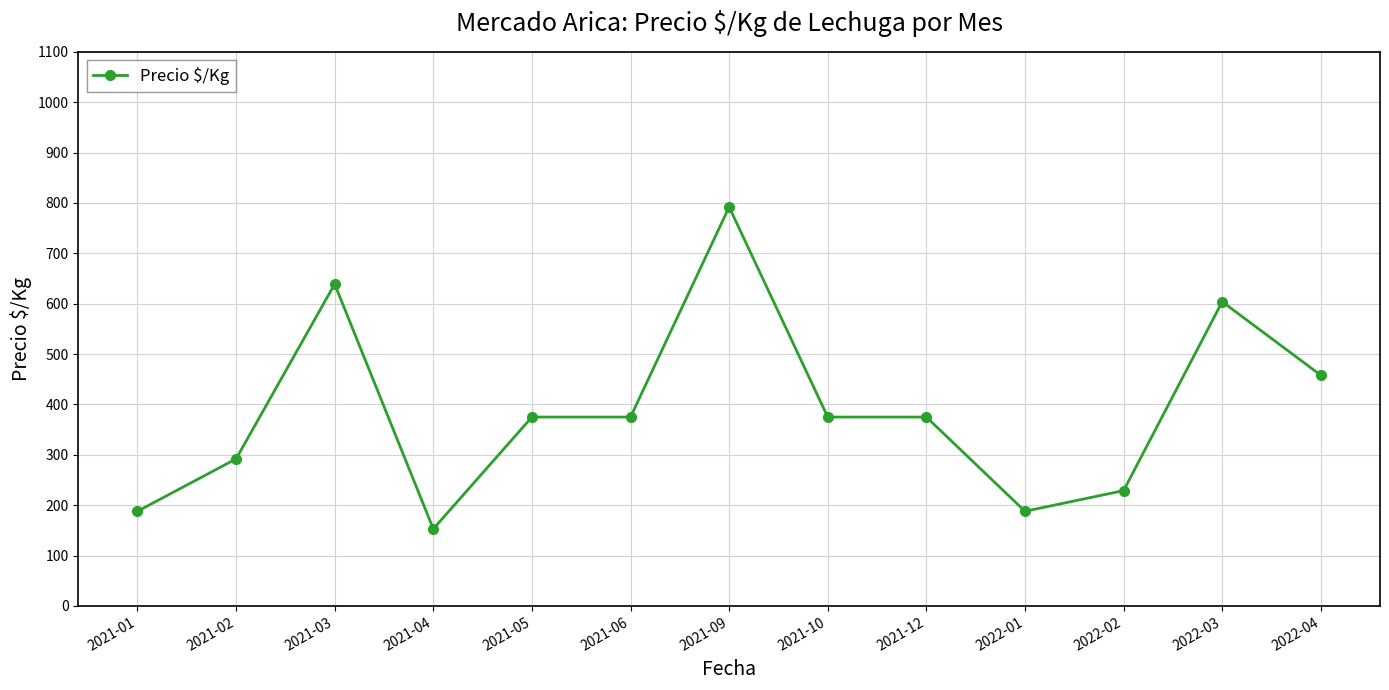

Read the value at 2022-04, to the nearest 10.

460